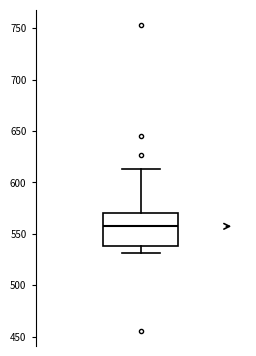

Where is the upper edge of the box on the y-axis? The values are not printed on the chart, so give them approximately, as read against the axis.

570